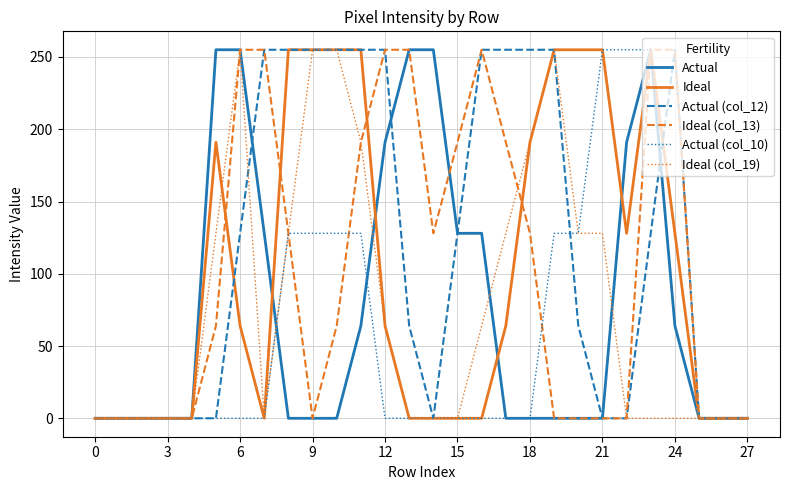

Which series has the largest total across all categories?

Actual (col_12)